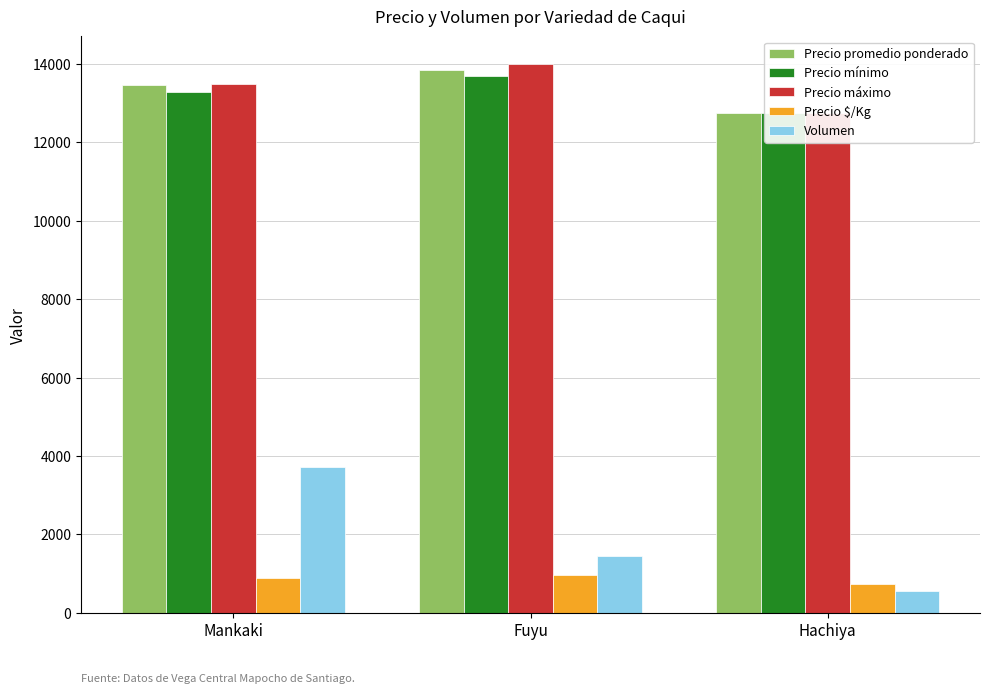

Is it true that Precio $/Kg equals 741 at Hachiya?

True